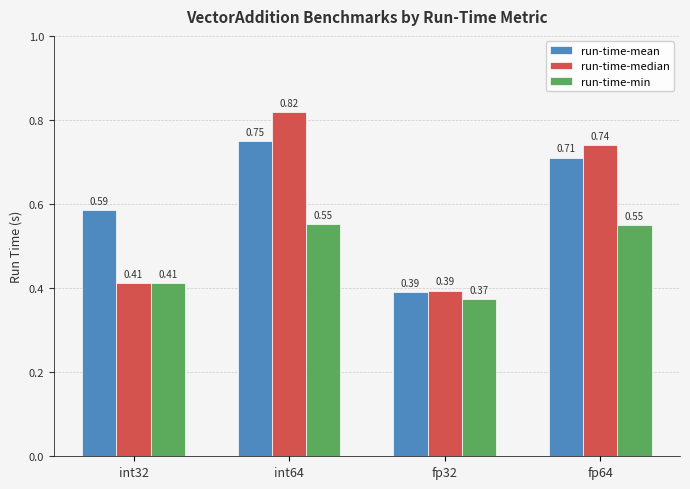

What is the sum of all run-time-min values?

1.9